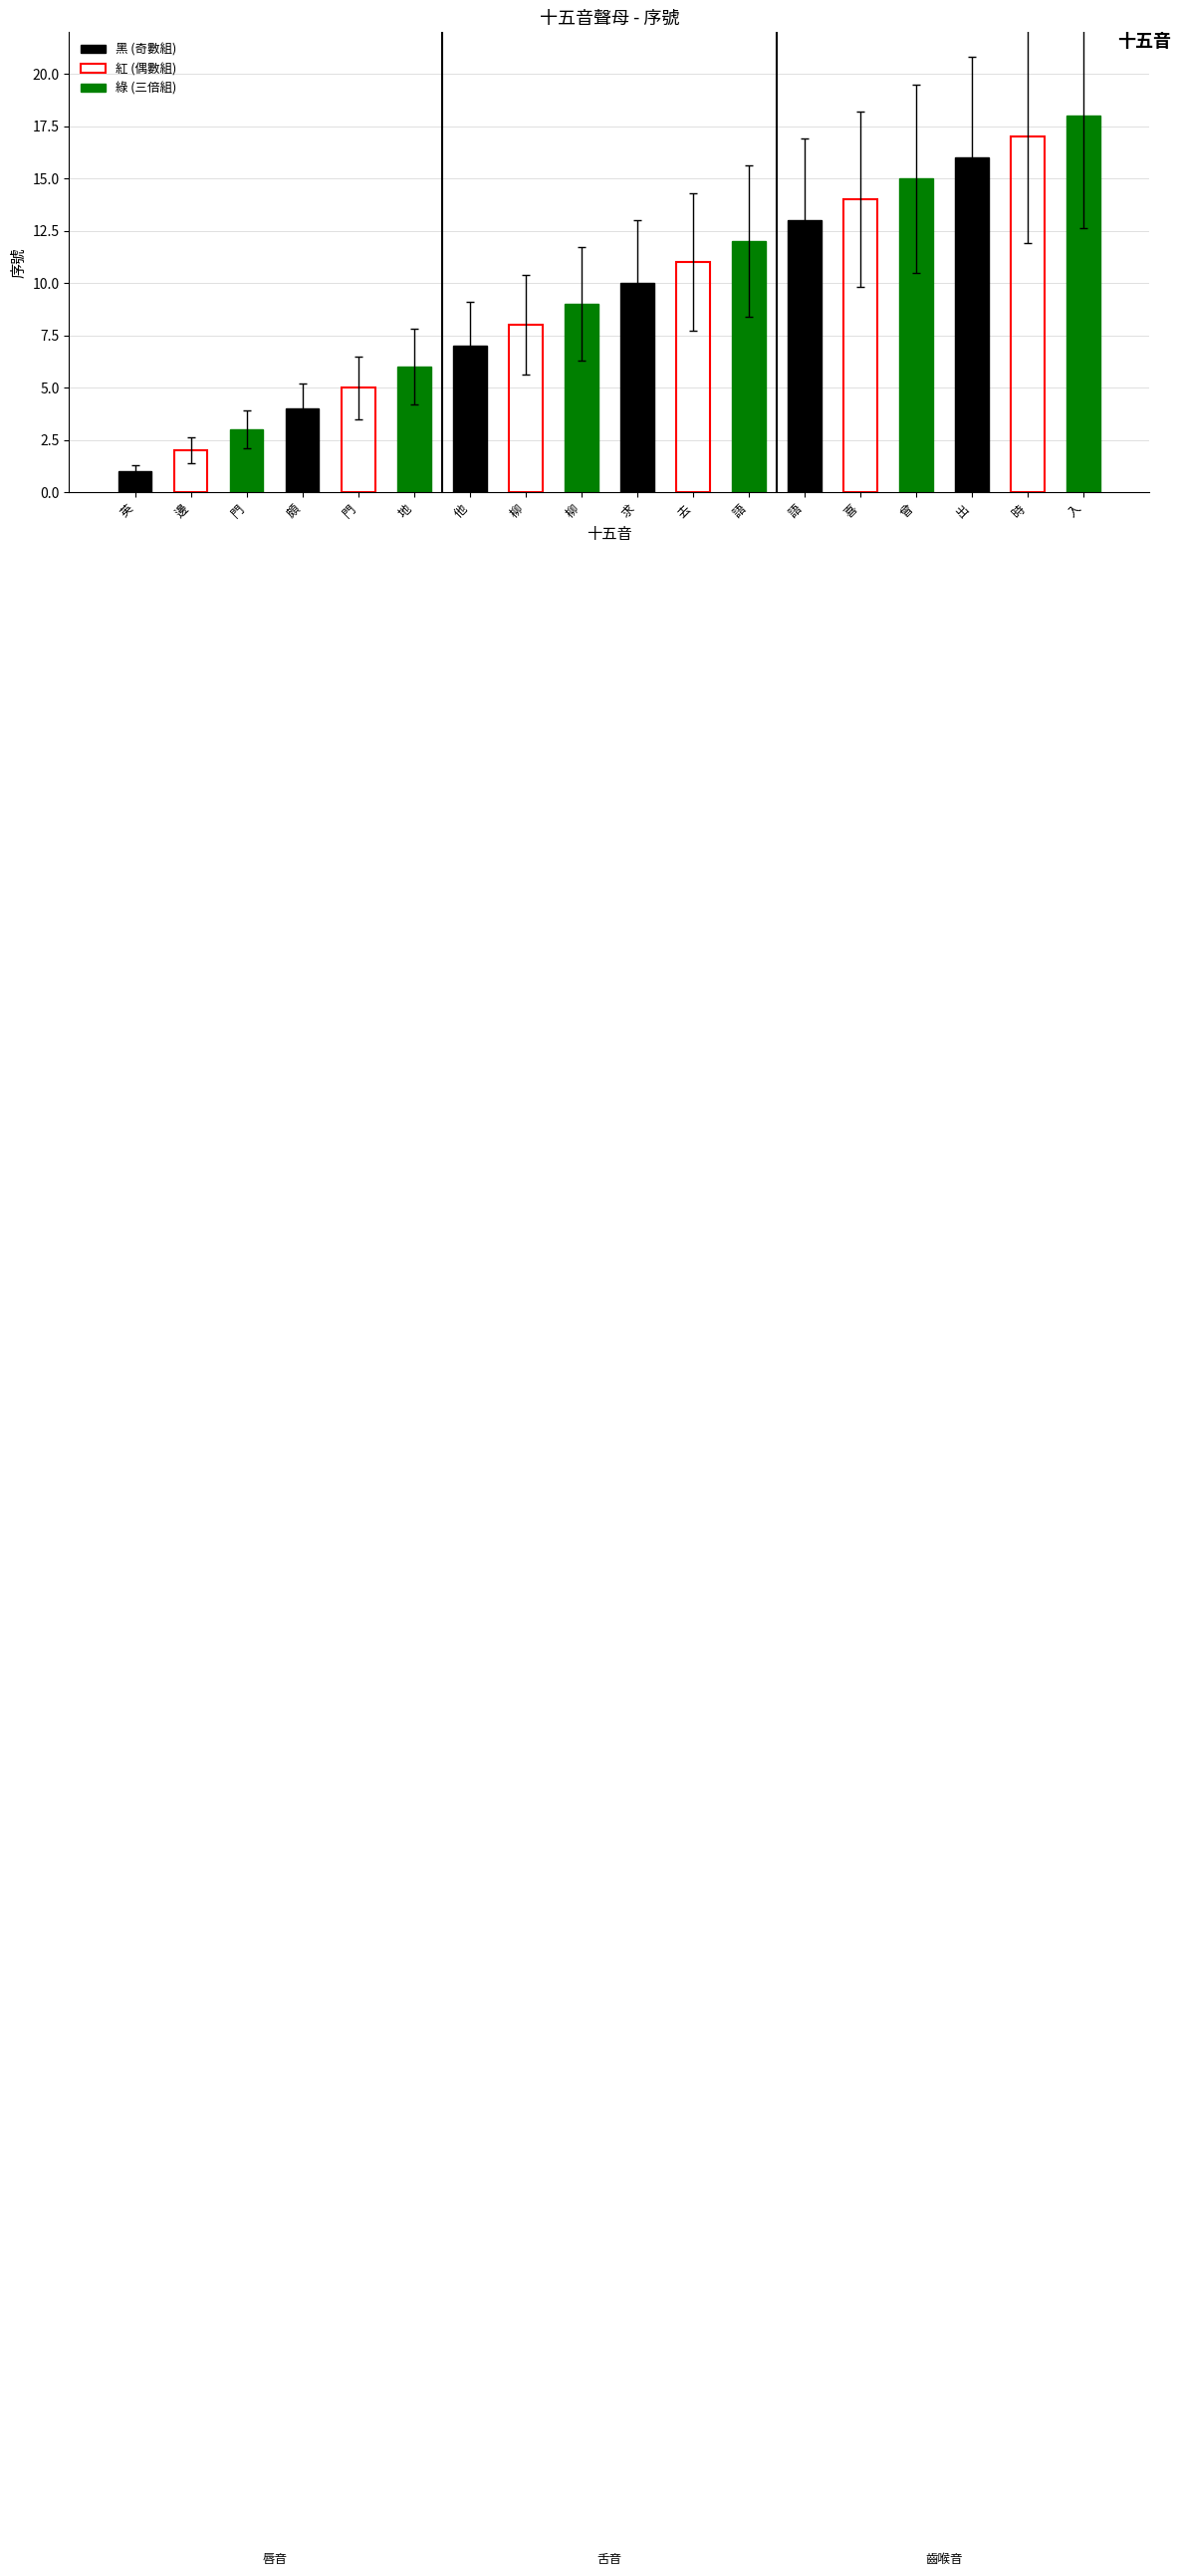

Does the chart contain stacked bars?

No